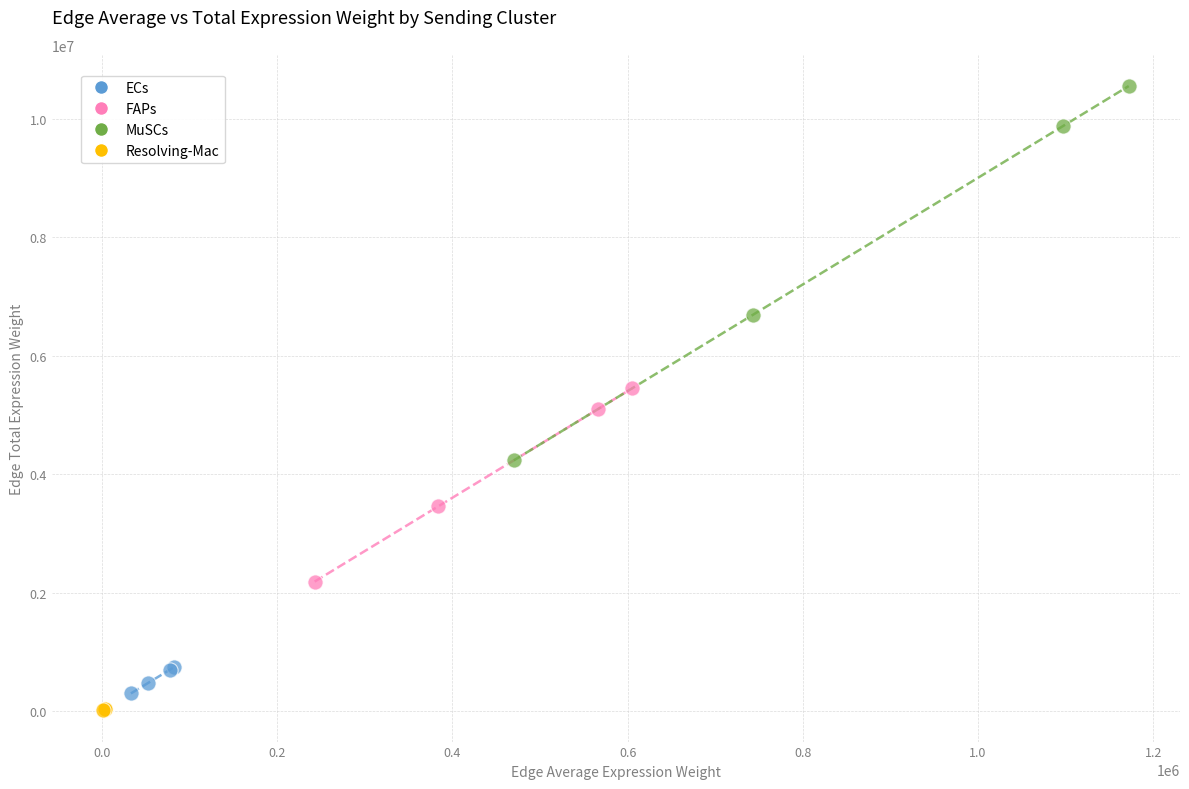

What are all the series names shown in the legend?

ECs, FAPs, MuSCs, Resolving-Mac